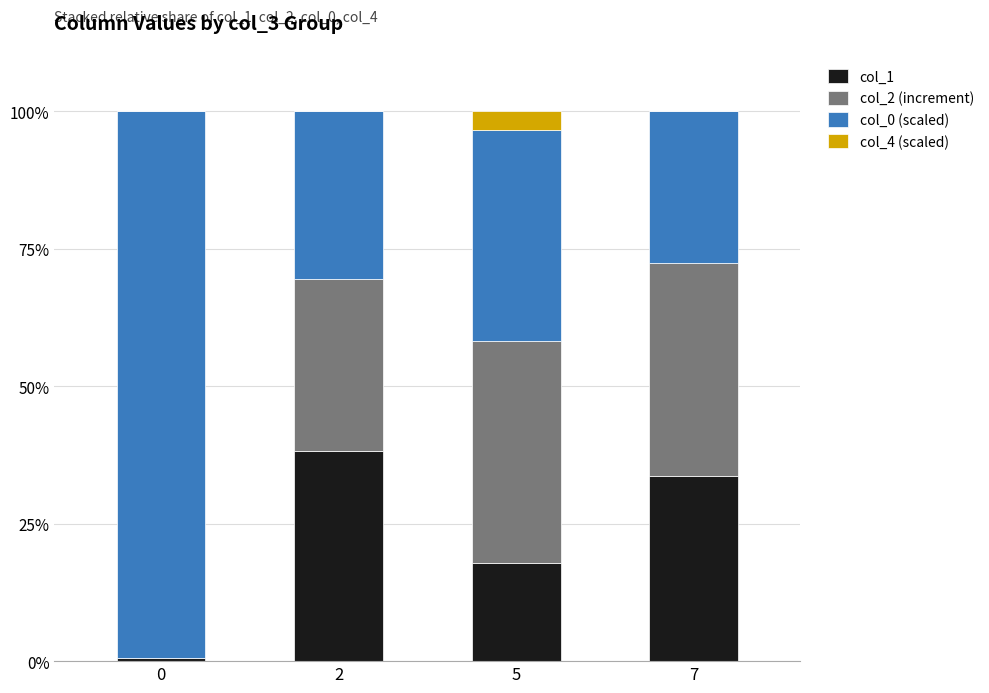

How many distinct data groups are displayed?

4